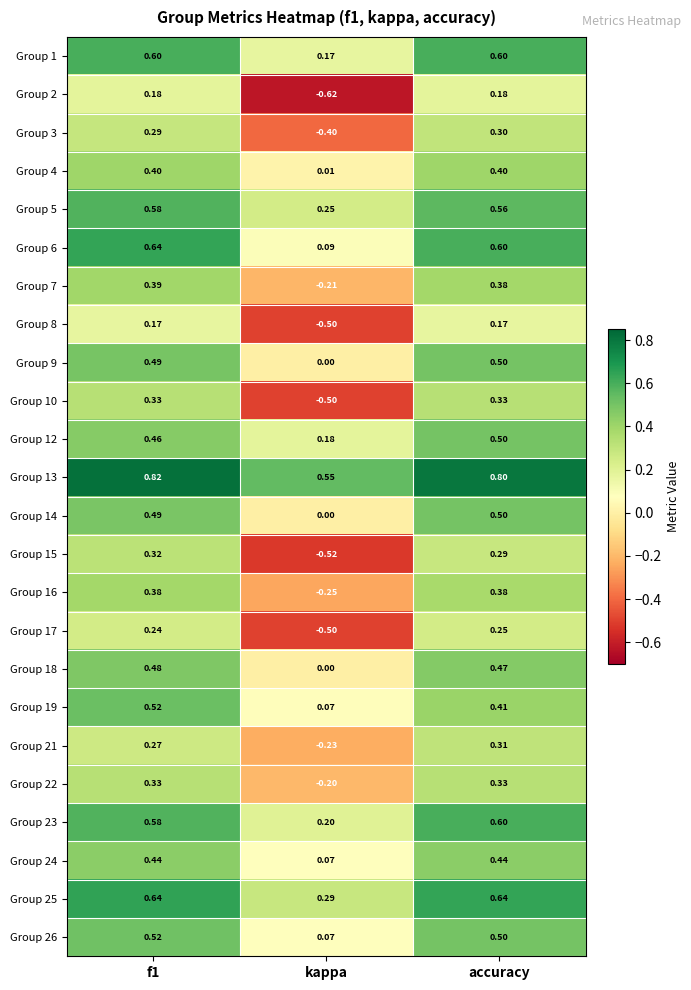

Is the value of Group 21 at kappa greater than the value of Group 7 at kappa?

No